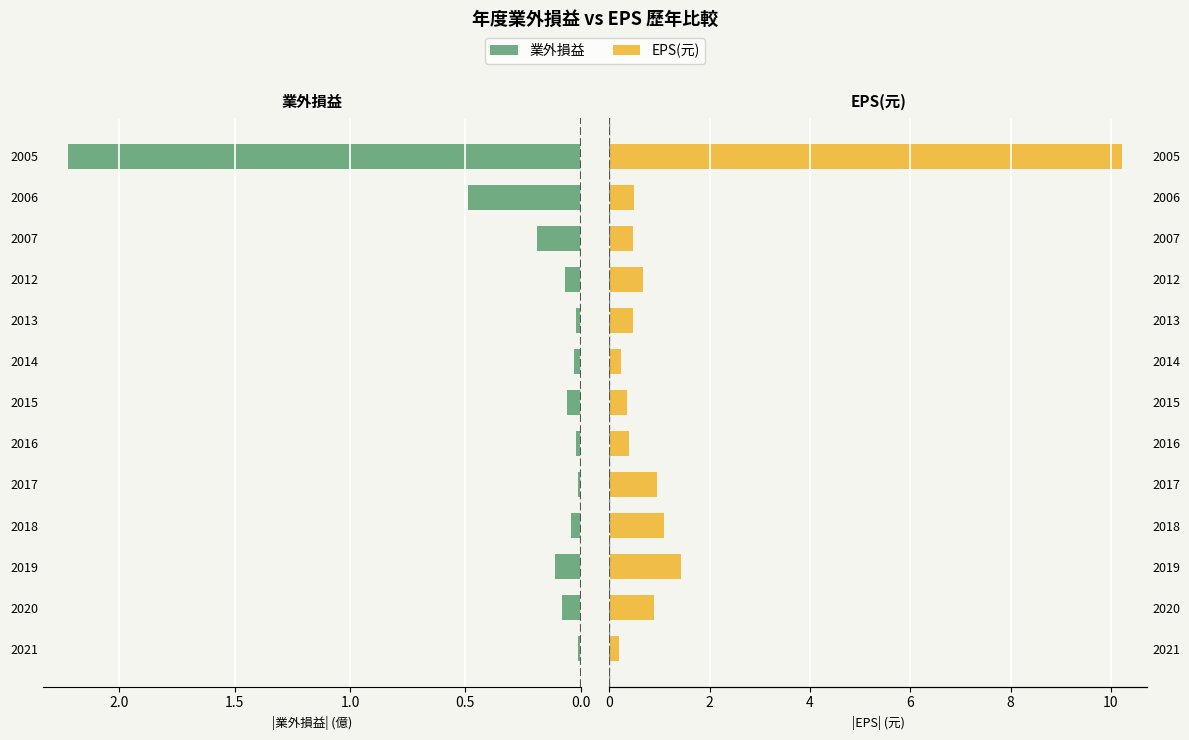

How many distinct data groups are displayed?

2